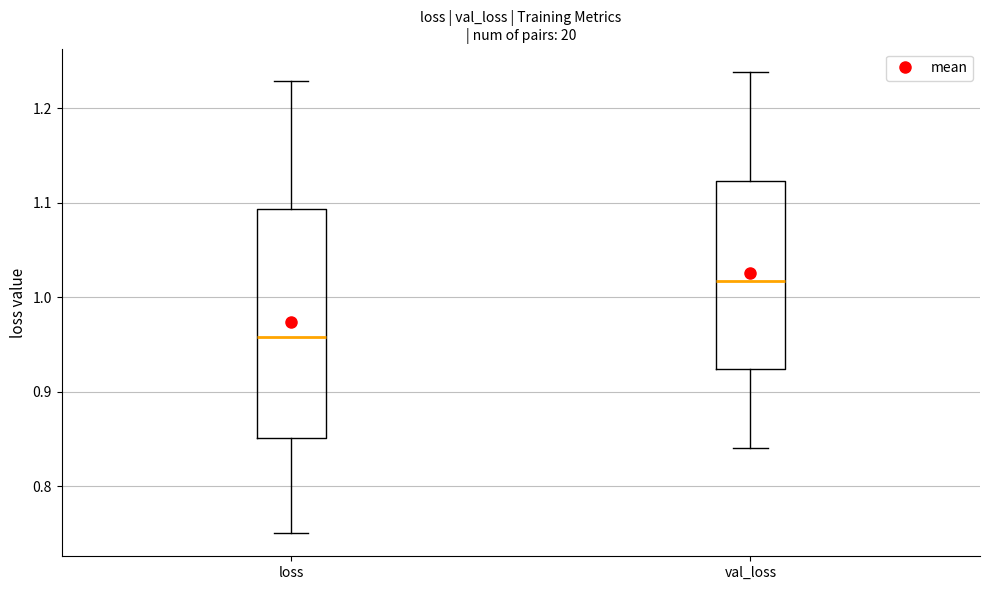

Where does the median line of the box for loss sit on the y-axis? The values are not printed on the chart, so give them approximately, as read against the axis.

0.96